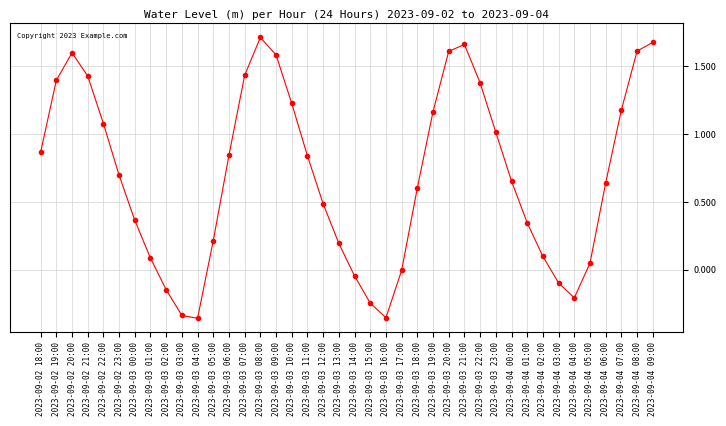

How many lines are shown in the chart?

1